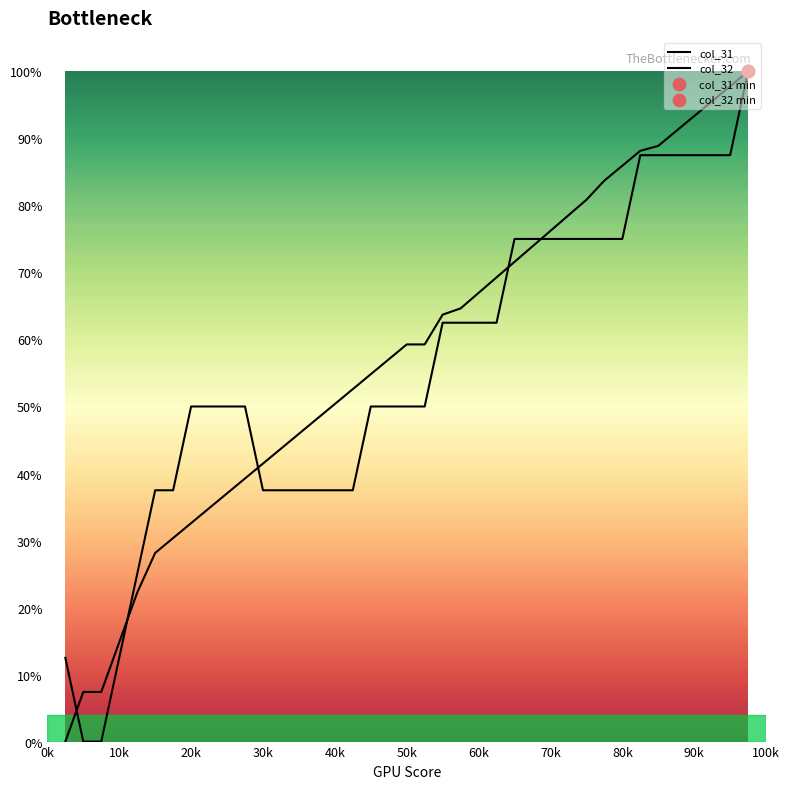

At which category is the sum across all series the highest?

39